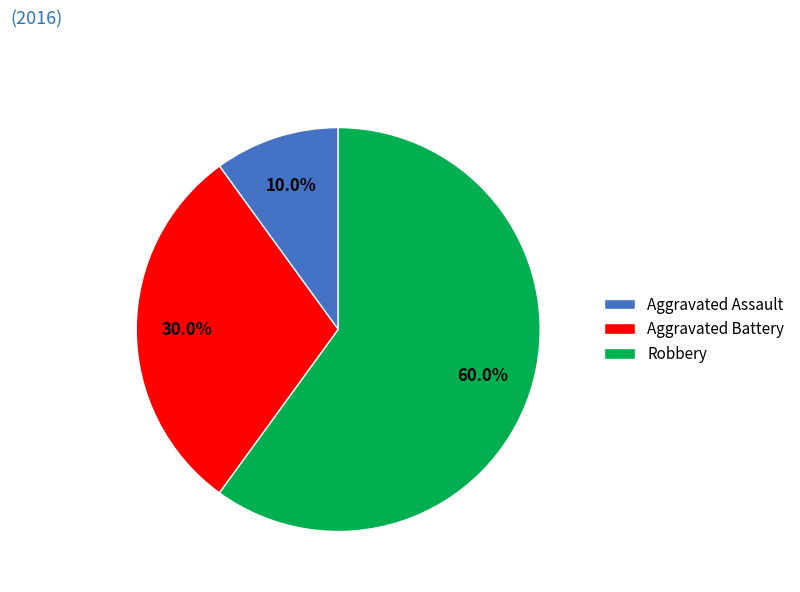

Is there any slice that represents more than half of the pie?

Yes